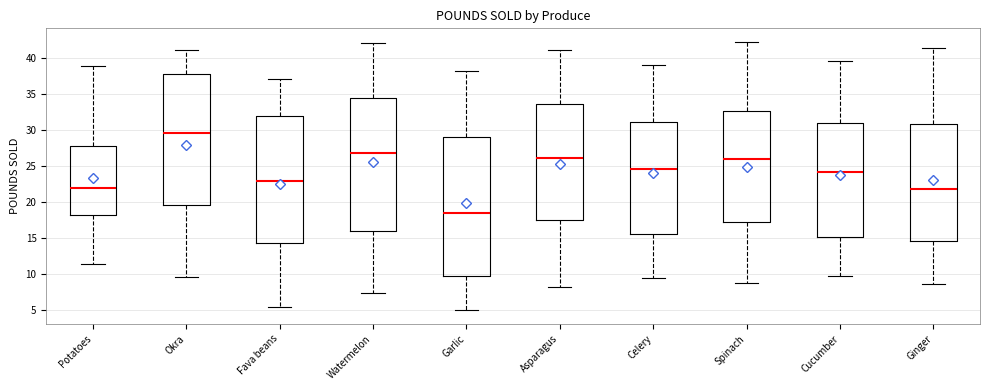

Reading left to right, read every box against the y-axis: the position of its median line, the range the box covers, and the ends of its whiskers. The values are not printed on the chart, so give them approximately, as read against the axis.

Potatoes: median 22.0, box 18.0 to 28.0, whiskers 11.5 to 39.0
Okra: median 29.5, box 19.5 to 38.0, whiskers 9.5 to 41.0
Fava beans: median 23.0, box 14.5 to 32.0, whiskers 5.5 to 37.0
Watermelon: median 27.0, box 16.0 to 34.5, whiskers 7.5 to 42.0
Garlic: median 18.5, box 9.5 to 29.0, whiskers 5.0 to 38.0
Asparagus: median 26.0, box 17.5 to 33.5, whiskers 8.0 to 41.0
Celery: median 24.5, box 15.5 to 31.0, whiskers 9.5 to 39.0
Spinach: median 26.0, box 17.0 to 32.5, whiskers 8.5 to 42.5
Cucumber: median 24.0, box 15.0 to 31.0, whiskers 9.5 to 39.5
Ginger: median 22.0, box 14.5 to 31.0, whiskers 8.5 to 41.5